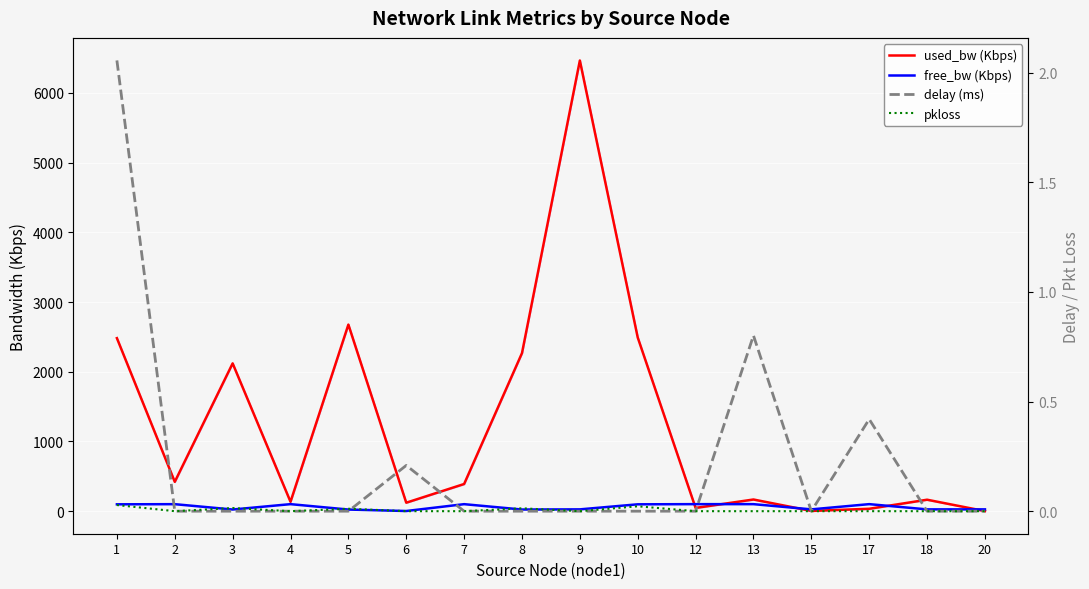

How many positive values does the delay (ms) series have?

4